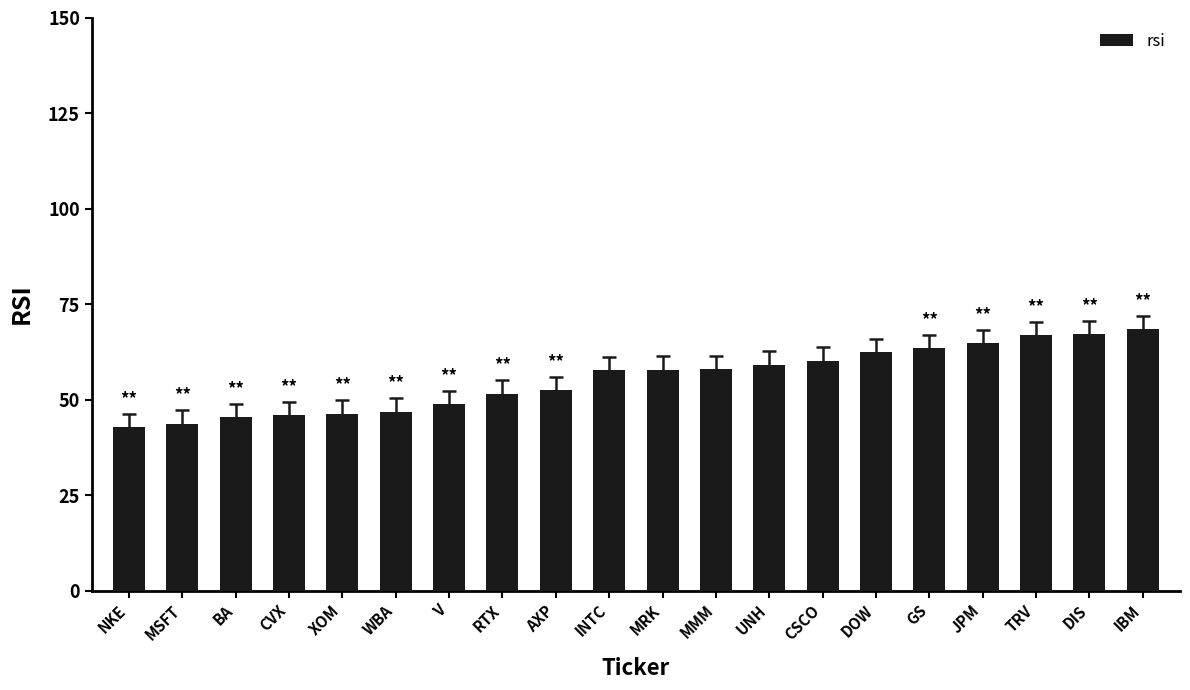

What is the label of the 19th bar from the right?

MSFT